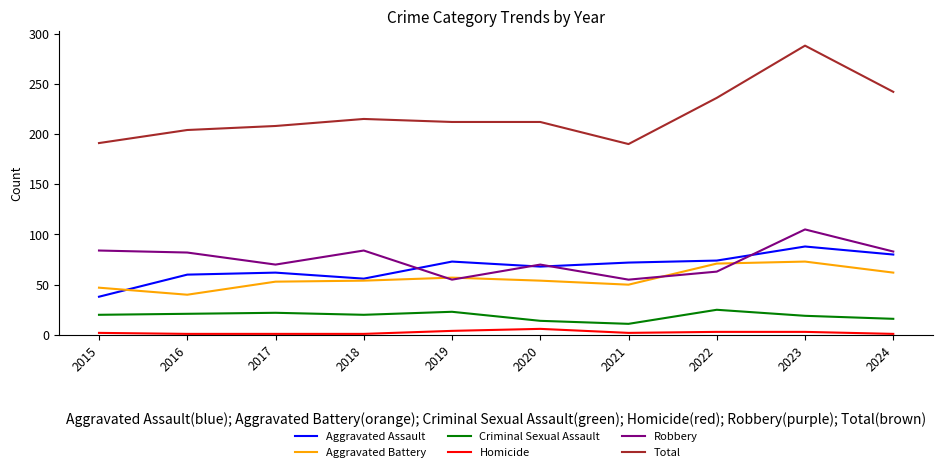

What is the minimum value shown in the chart?

1